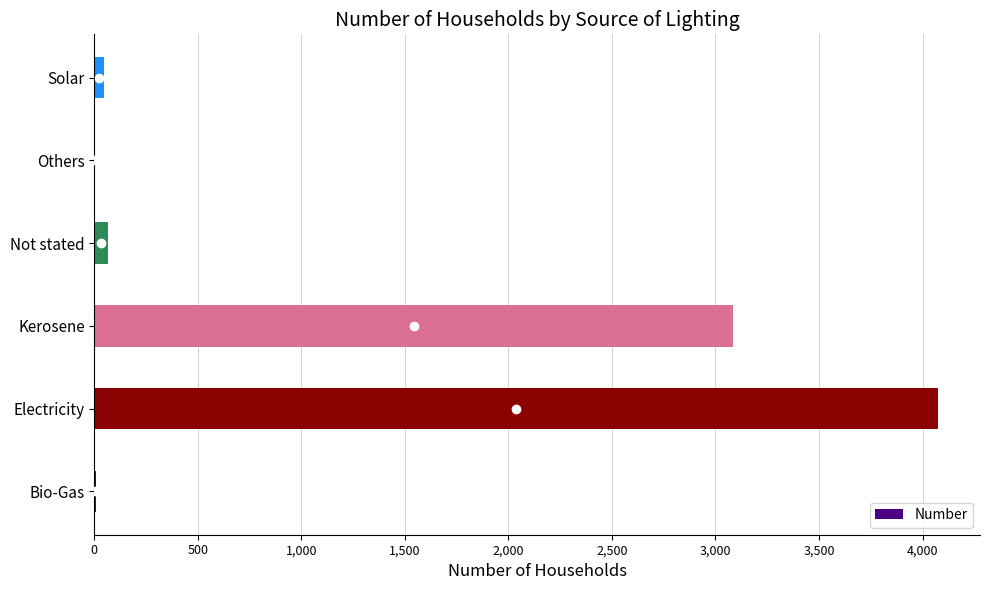

What is the sum of all values?

7285